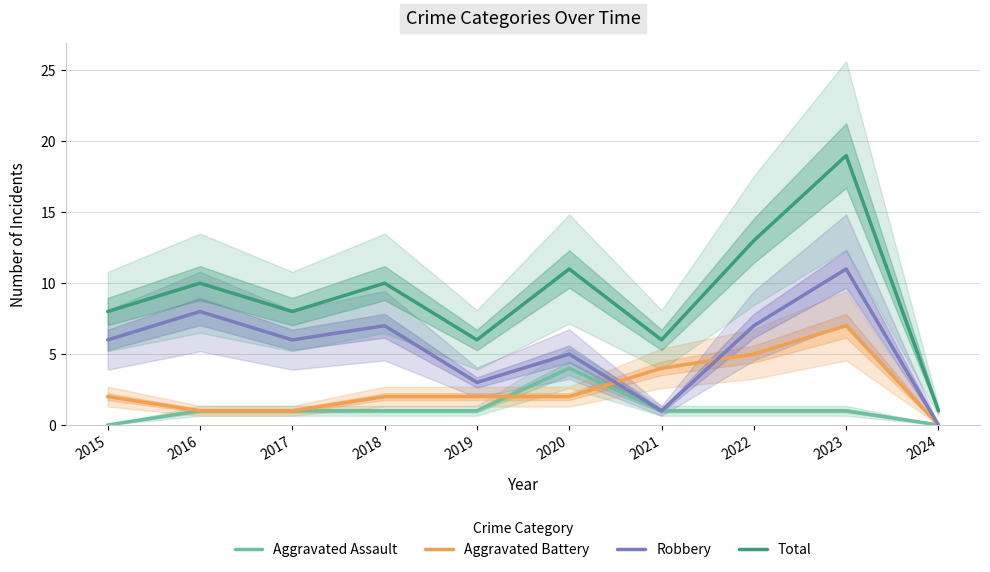

Which series has the widest spread of values?

Total